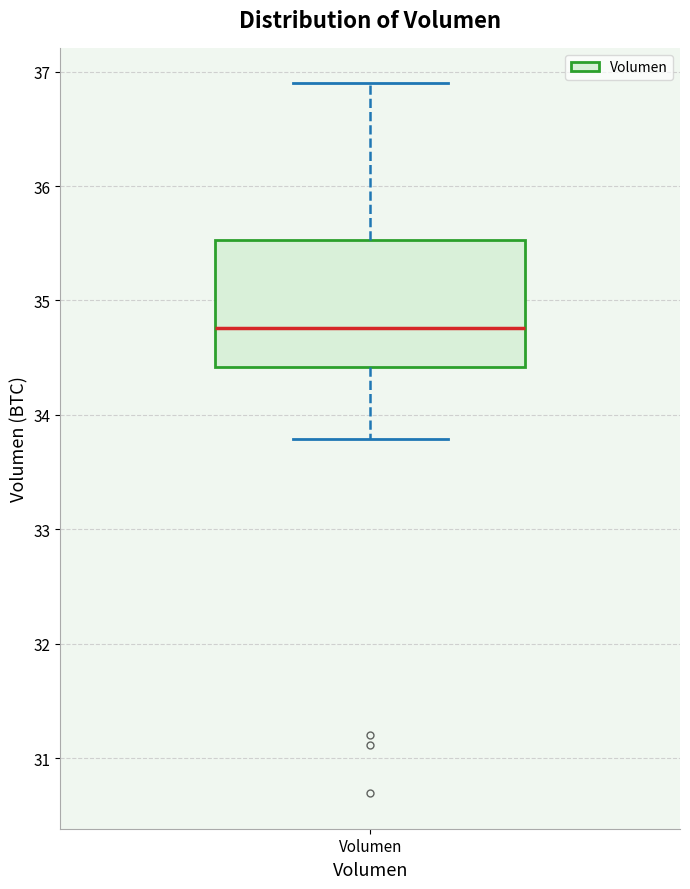

Read this box plot against the y-axis: the position of the median line, the range covered by the box, and the ends of both whiskers. The values are not printed on the chart, so give them approximately, as read against the axis.

median 34.8, box 34.4 to 35.5, whiskers 33.8 to 36.9